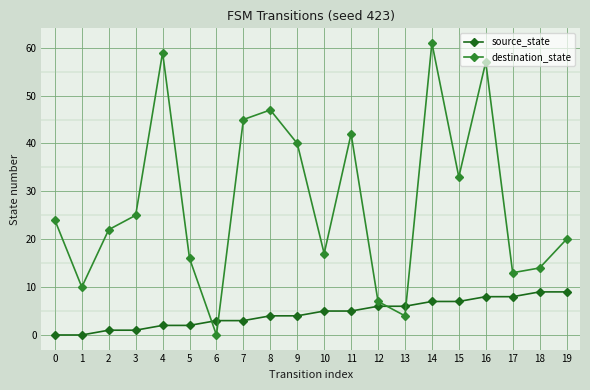

Reading right to left, list all the values displayed in this chart.

source_state: 9	9	8	8	7	7	6	6	5	5	4	4	3	3	2	2	1	1	0	0
destination_state: 20	14	13	57	33	61	4	7	42	17	40	47	45	0	16	59	25	22	10	24